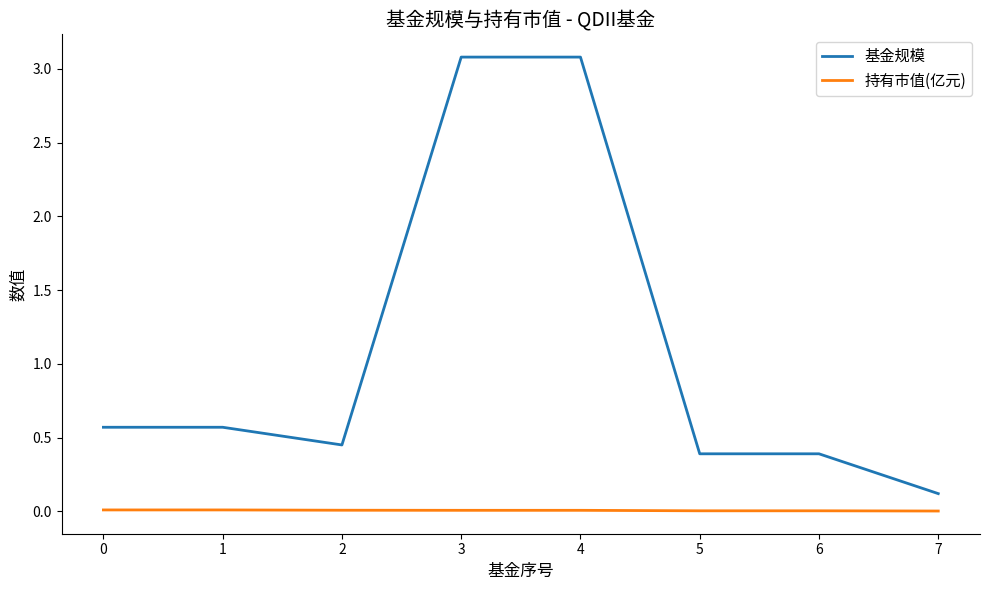

Rank the series by their maximum value, from highest to lowest.

基金规模, 持有市值(亿元)